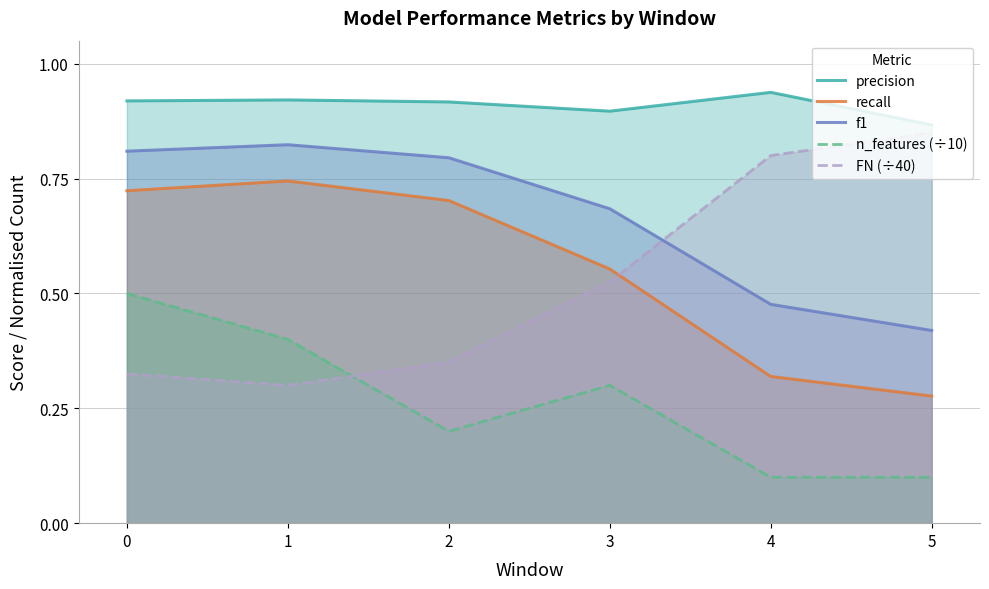

Between 0 and 4, which is larger?

4